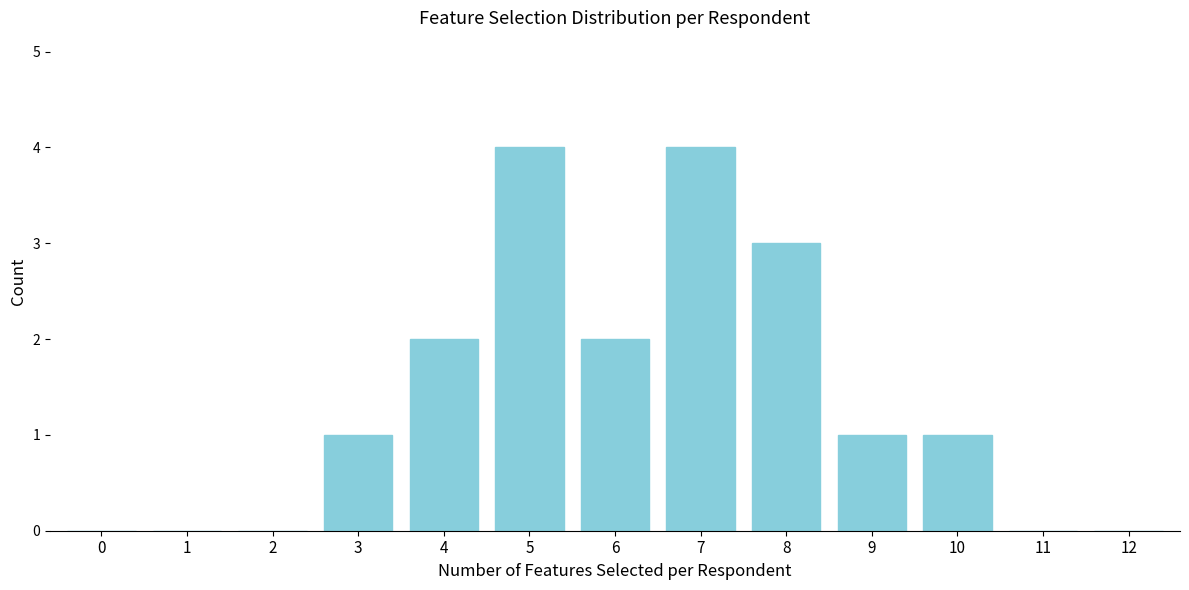

Reading left to right, list all the values displayed in this chart.

0=0	1=0	2=0	3=1	4=2	5=4	6=2	7=4	8=3	9=1	10=1	11=0	12=0